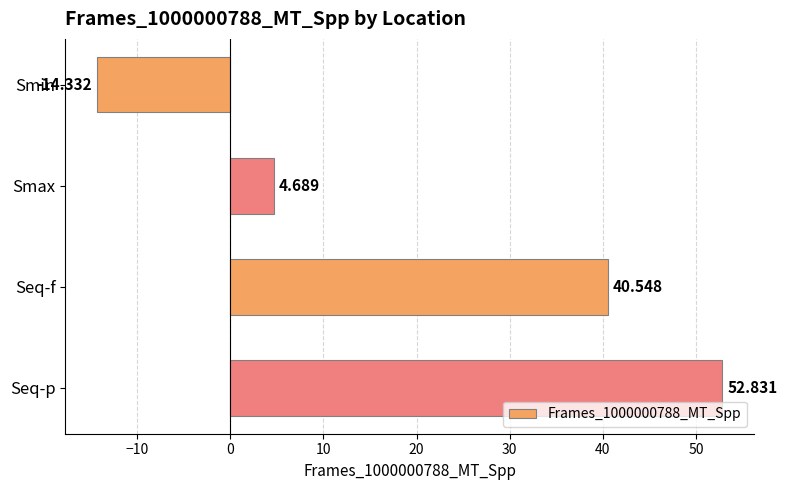

What is the label of the 1st bar from the top?

Smin